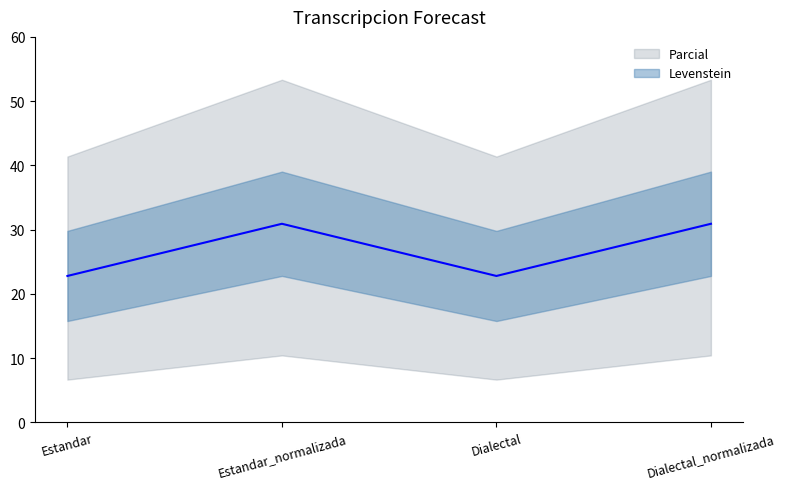

What is the smallest value displayed?

22.8